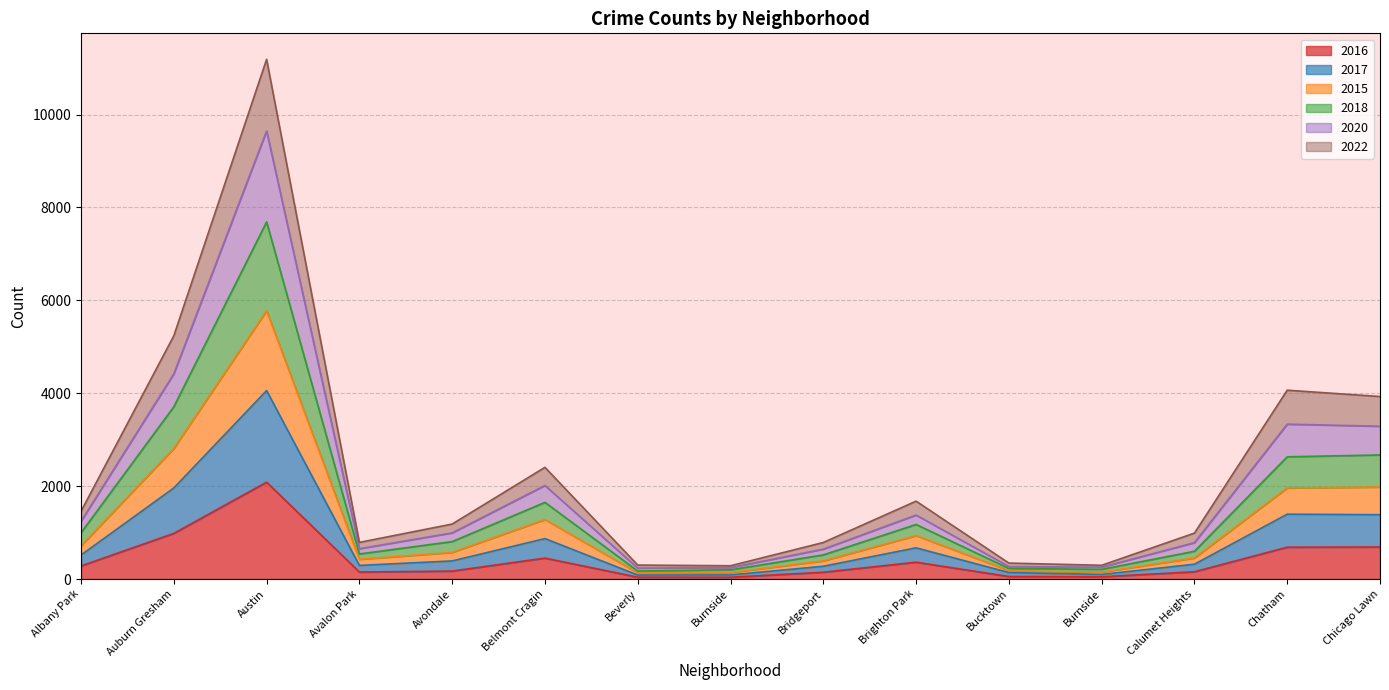

In 2018, how many points are higher than both neighbors (excluding endpoints)?

4